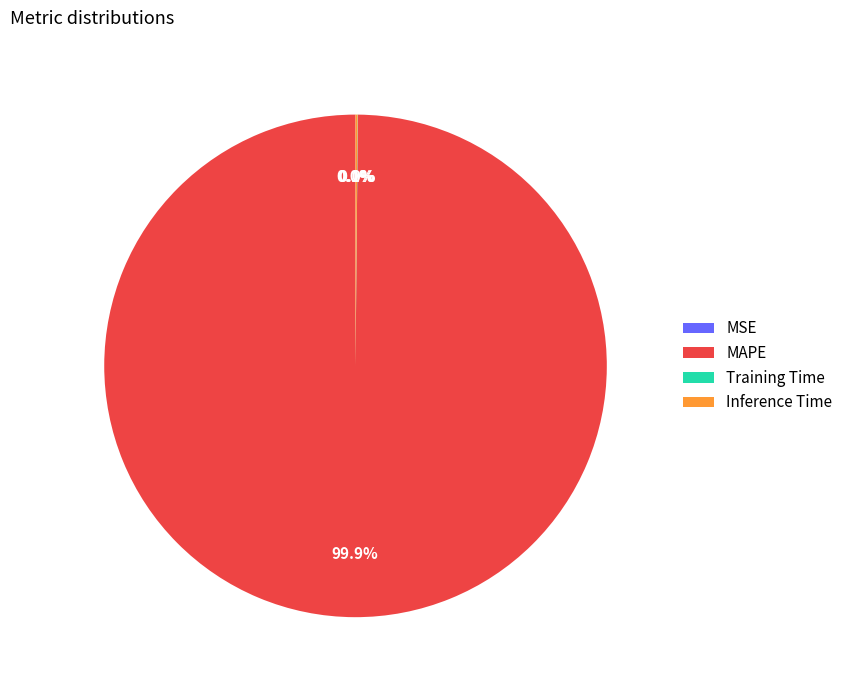

Which category has the biggest portion of the pie?

MAPE